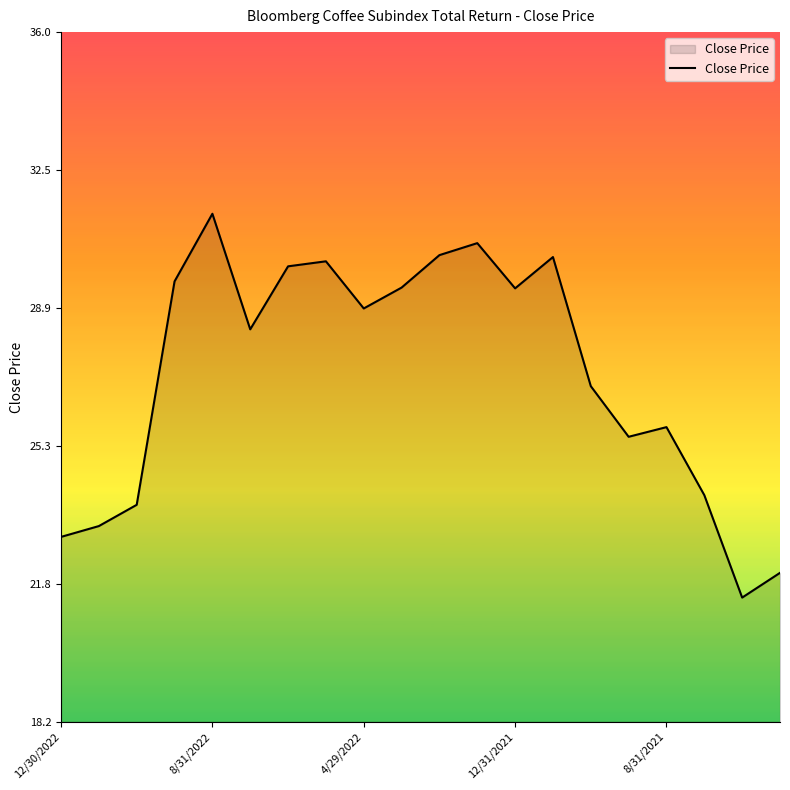

What is the greatest value displayed?

31.3